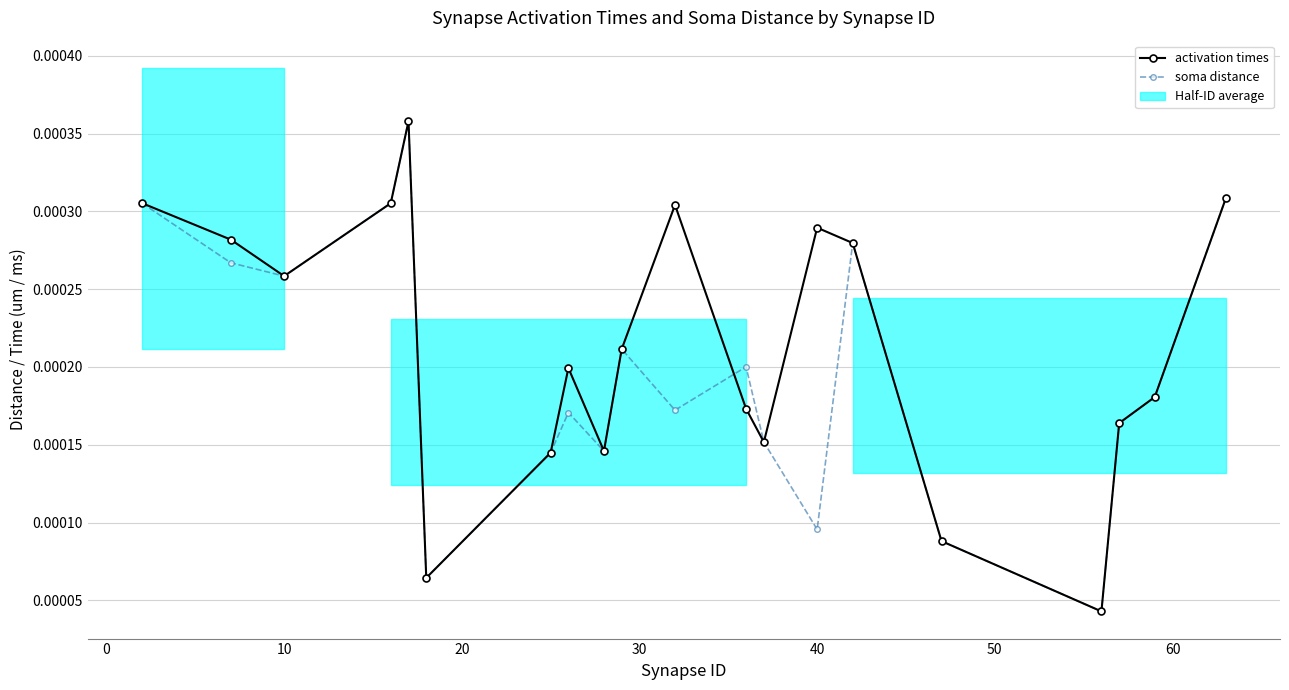

Is it true that soma distance equals 0.0 at 14?

False